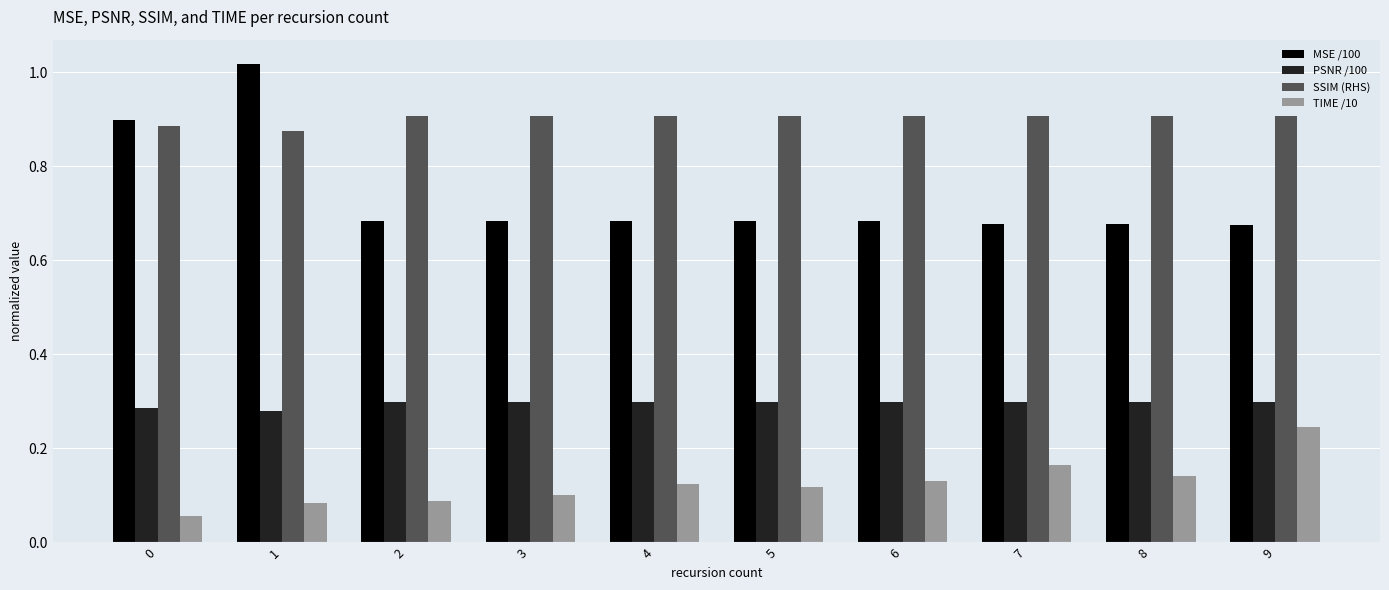

How many TIME /10 values are between 0 and 1?

10